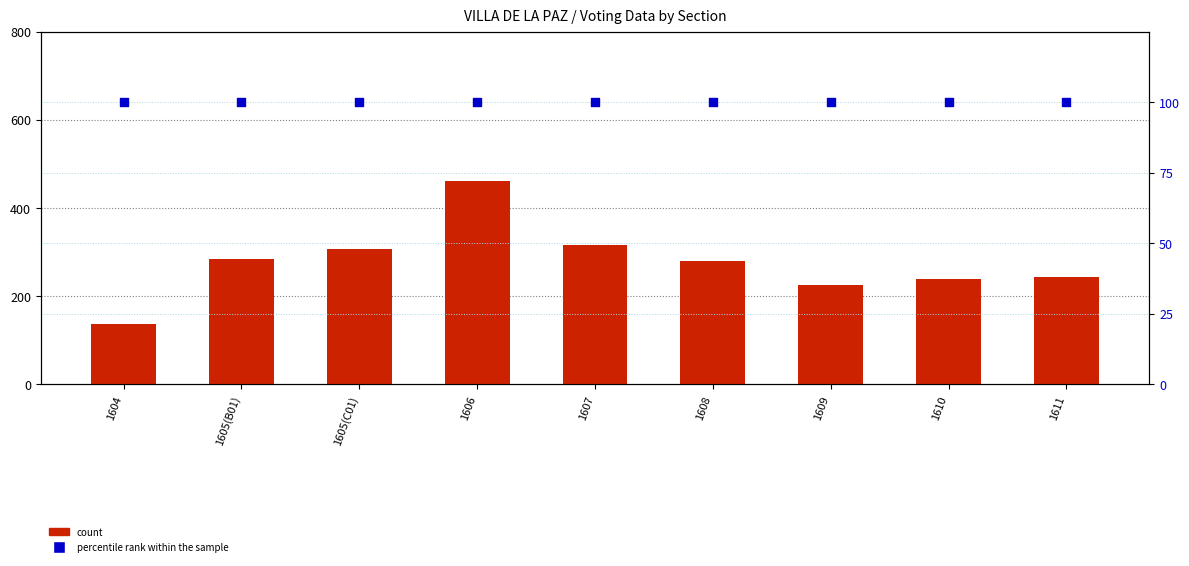

What is the total value across all series at 1609?

325